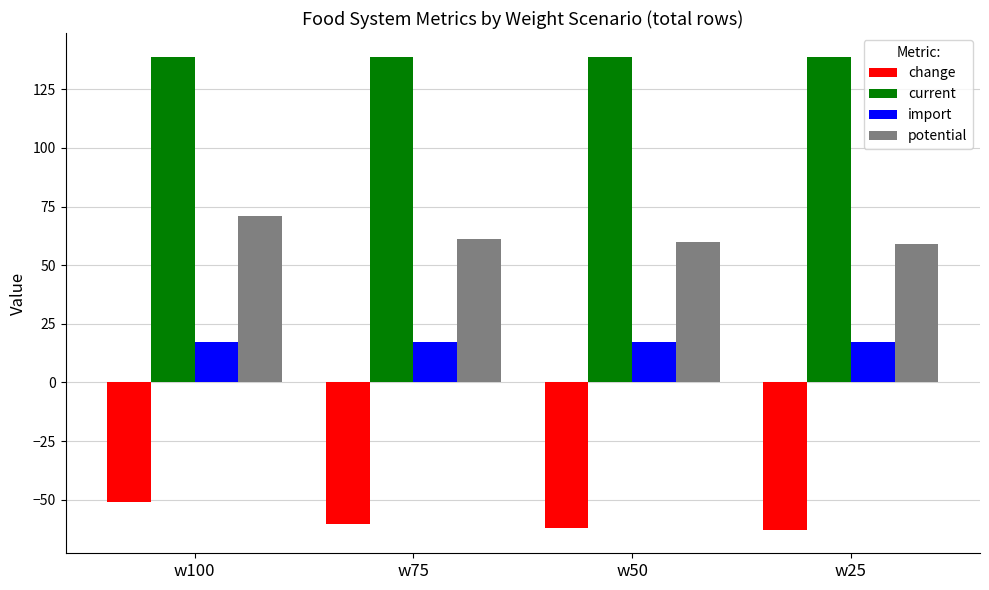

What is the difference between the maximum and second lowest values in the potential series?

11.2